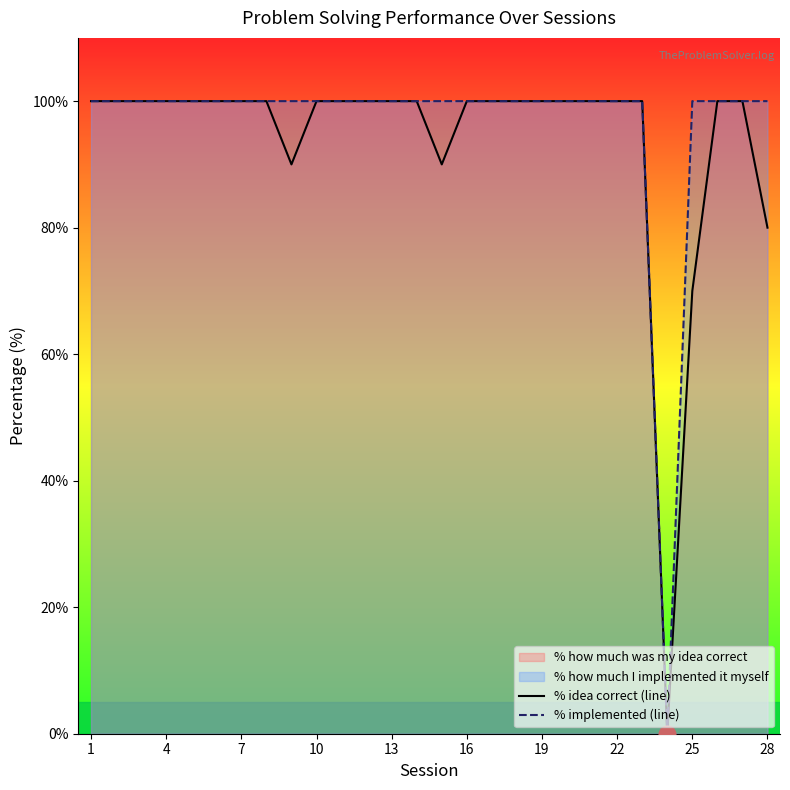

Which series has the largest total across all categories?

% implemented (line)